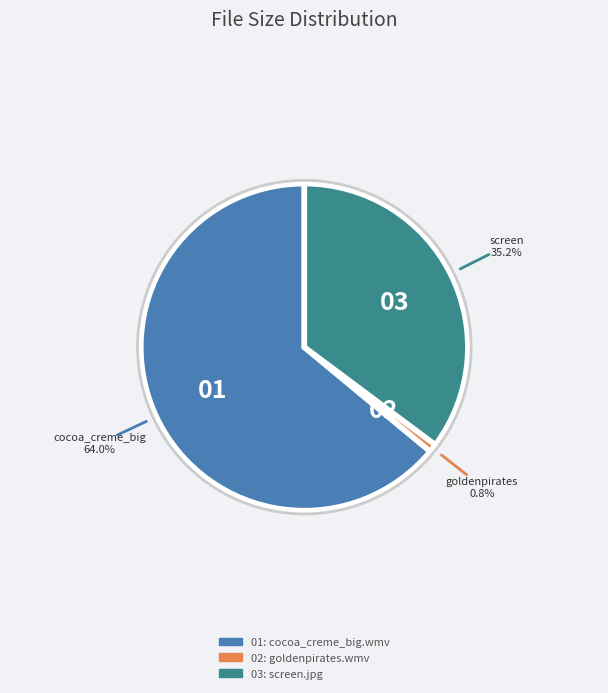

Count the number of slices in the pie.

3